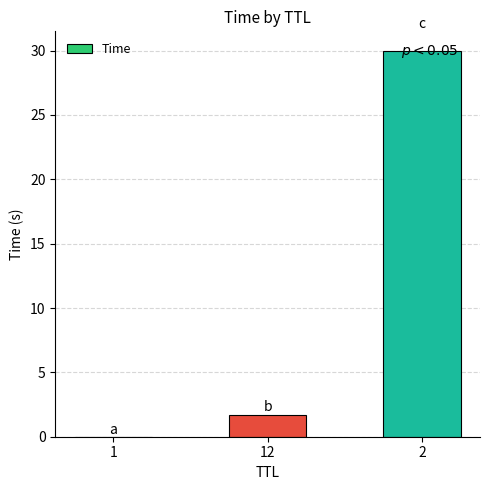

What is the sum of the values at 2 and 12?

31.7